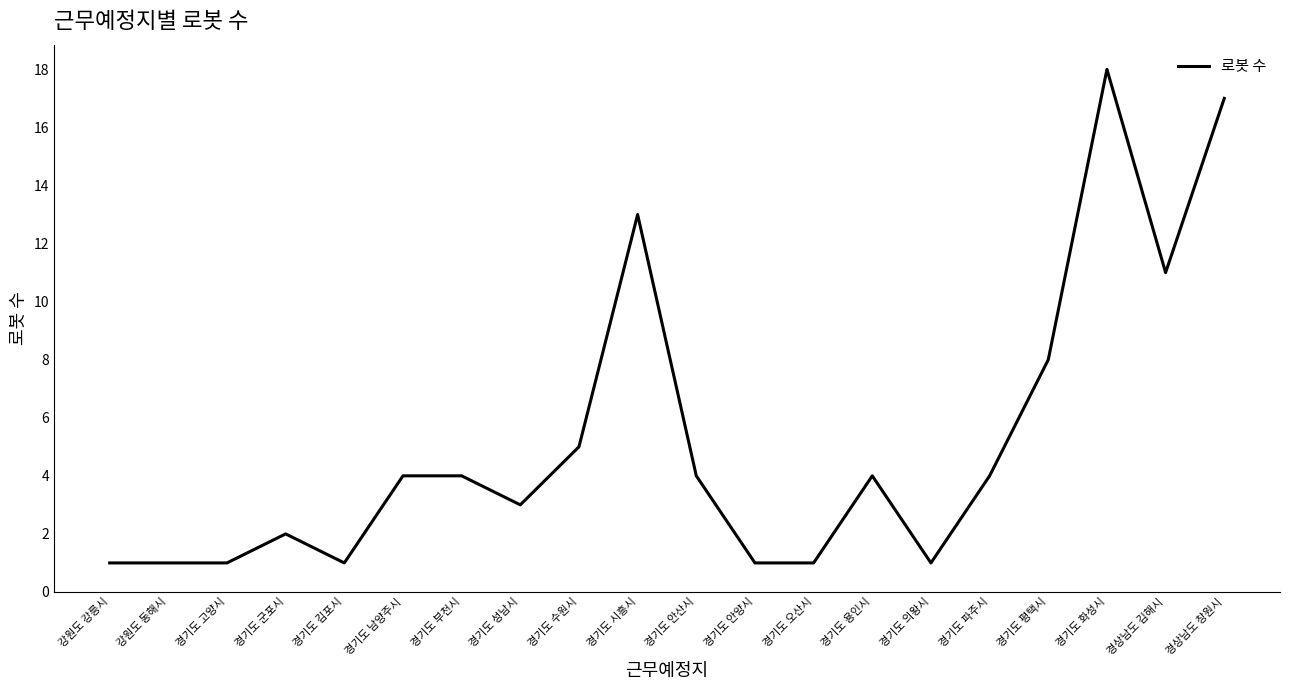

The chart shows a value of 3 at 경기도 용인시. True or false?

False